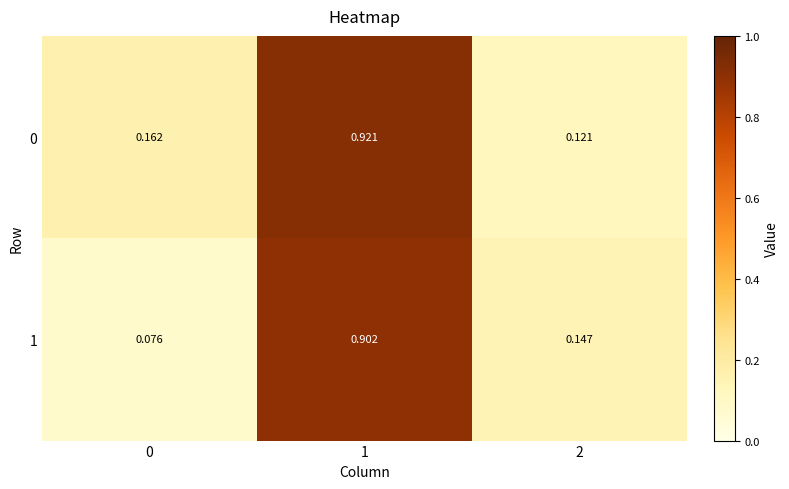

Is the value of 0 at 1 greater than the value of 1 at 1?

Yes